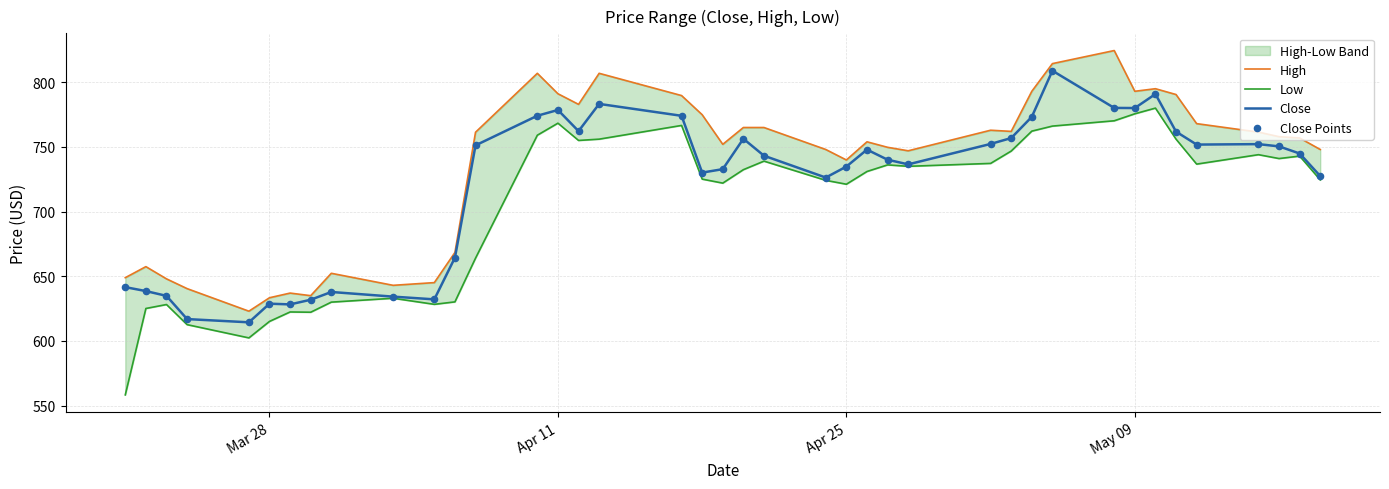

Which series has the largest total across all categories?

High